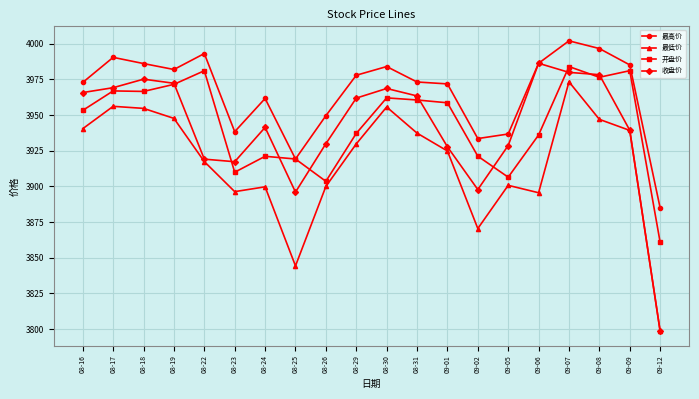

At how many categories does at least one series exceed 3851?

20